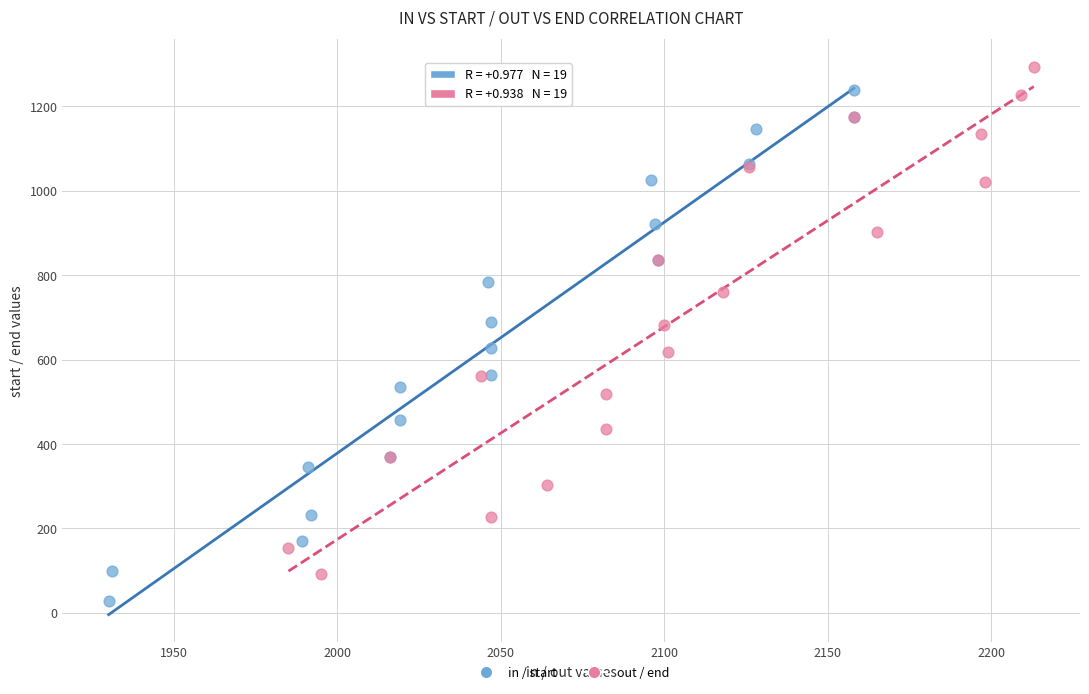

What are all the series names shown in the legend?

in / start, out / end